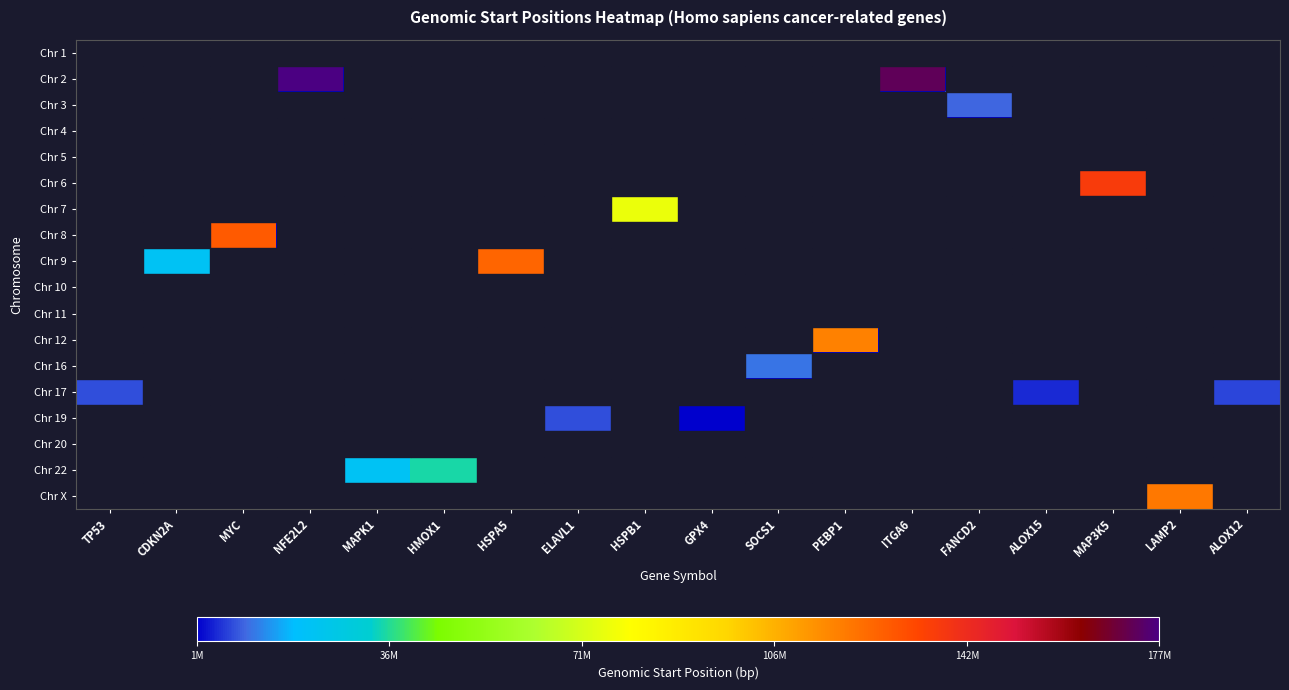

What is the spread (max minus min) of values at NFE2L2?

177230304